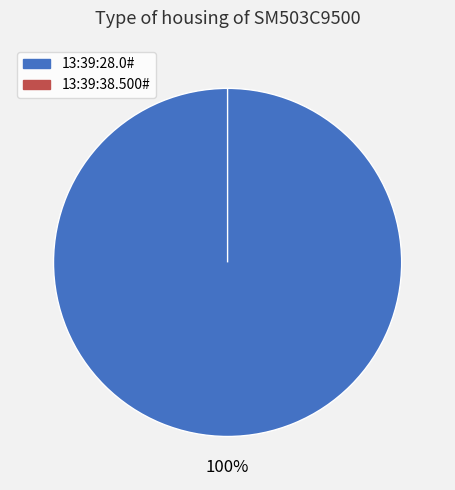

What is the largest slice in the pie chart?

13:39:28.0#